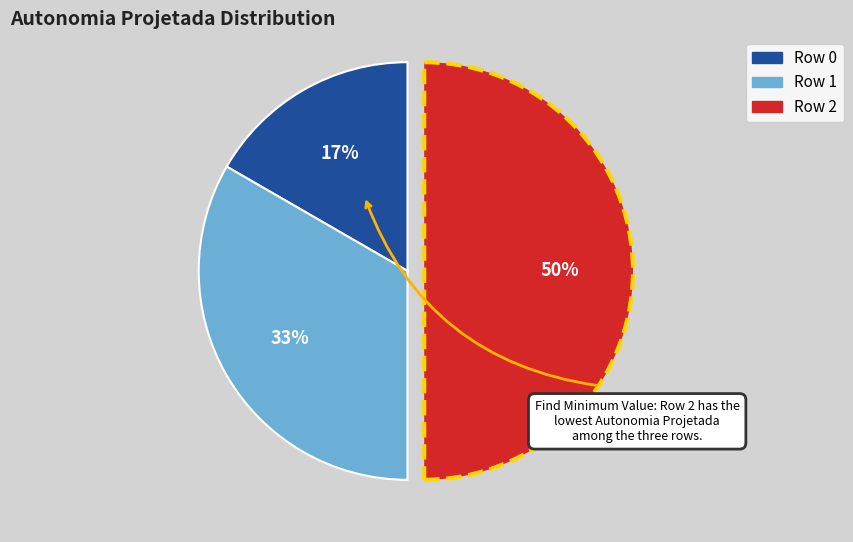

What is the largest slice in the pie chart?

Row 2